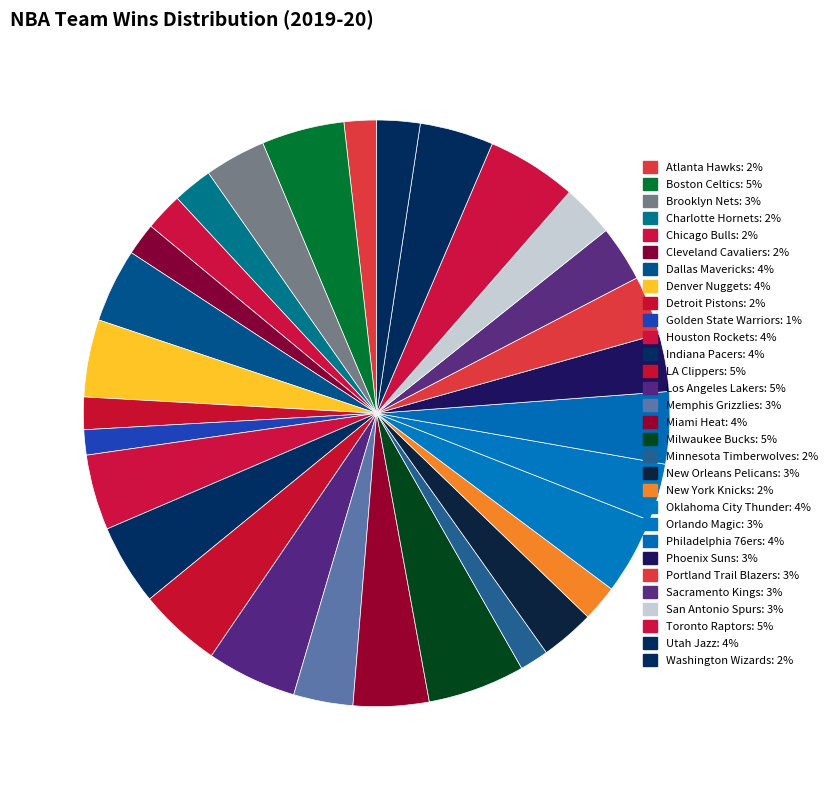

True or false: Atlanta Hawks accounts for 10% of the total.

False